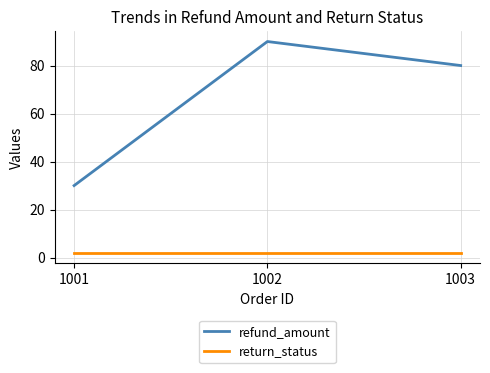

The refund_amount series shows 123 at 1002. True or false?

False